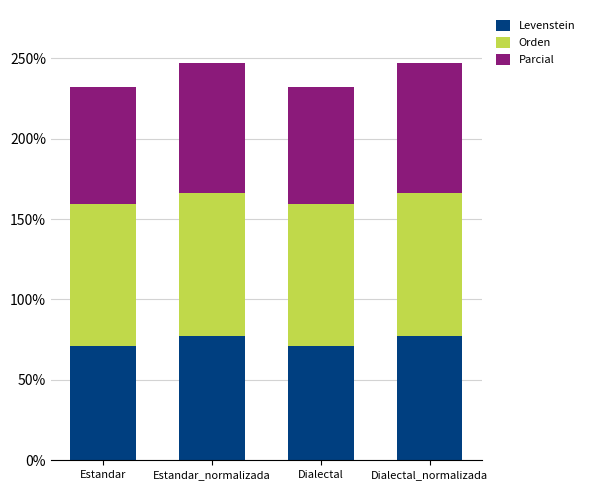

What is the maximum value for Levenstein?

77.4